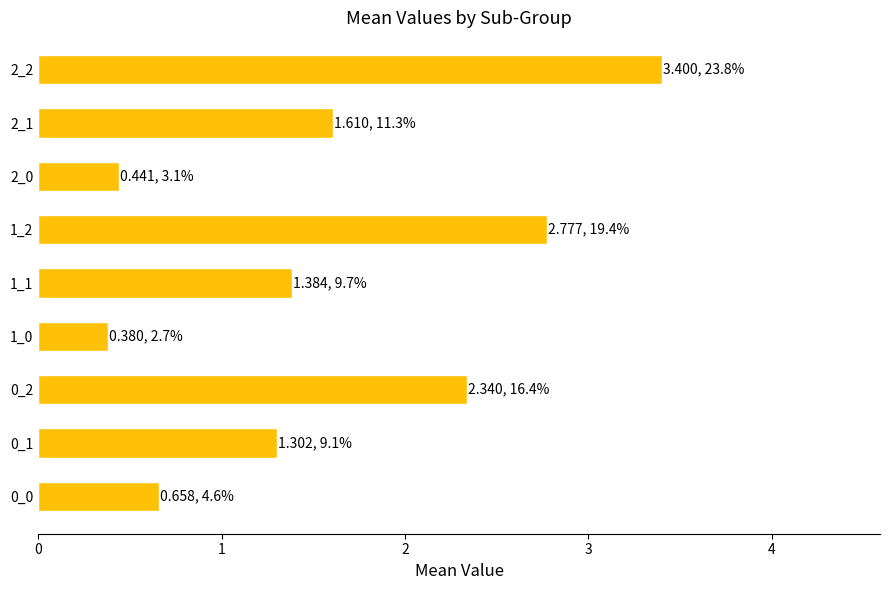

How many series are shown in this chart?

1